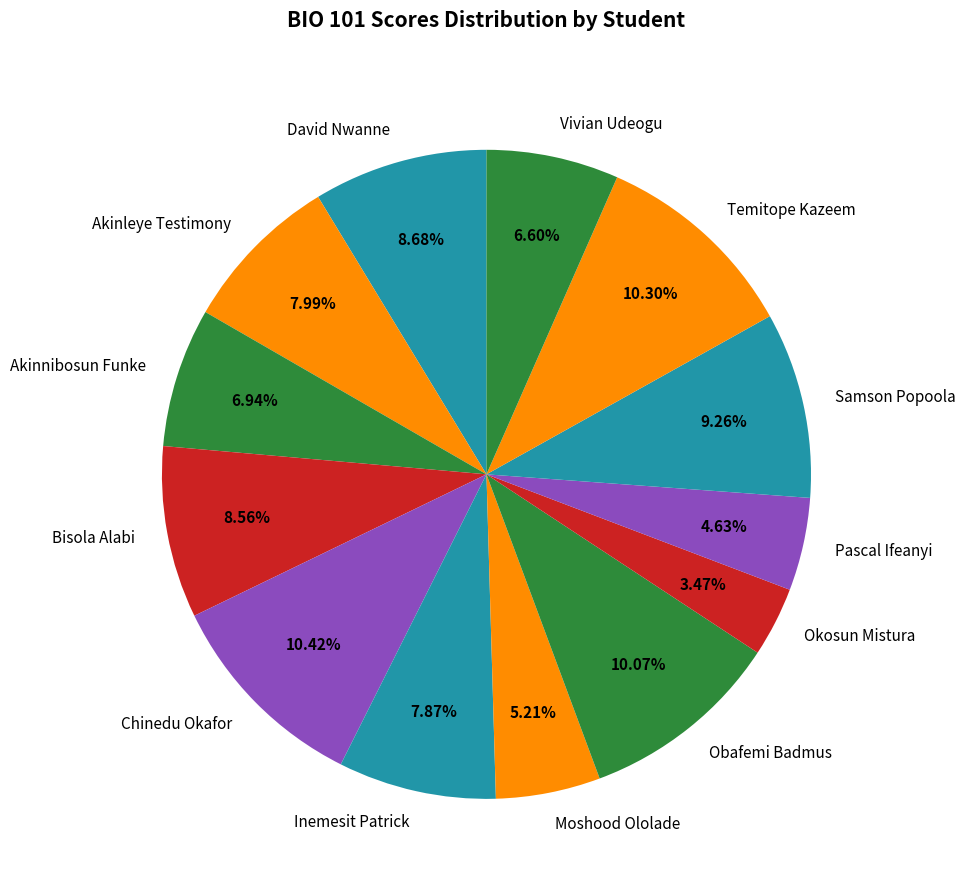

To the nearest percent, what is the average slice percentage?

8%